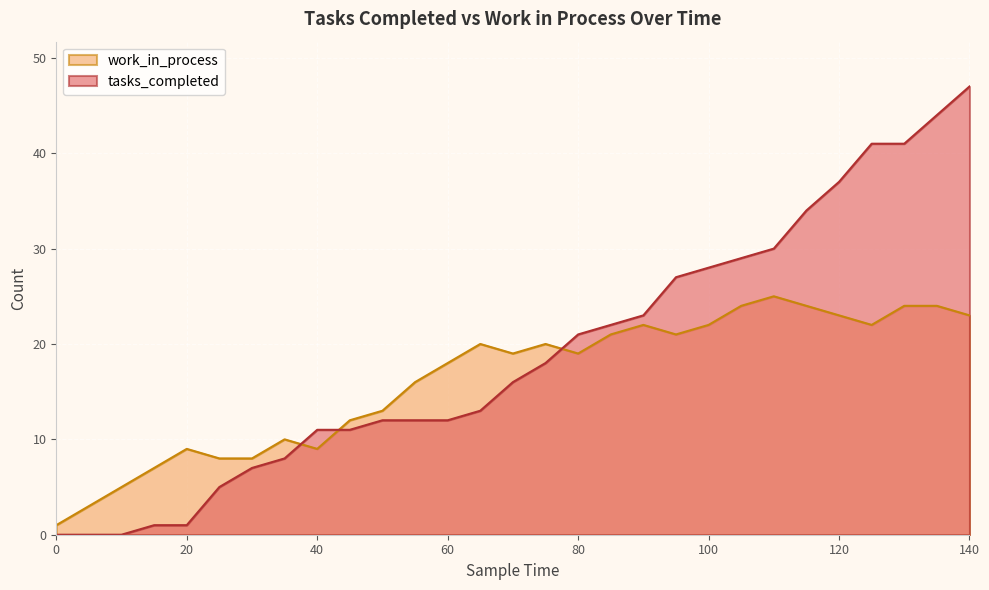

At which label does tasks_completed reach its peak?

140